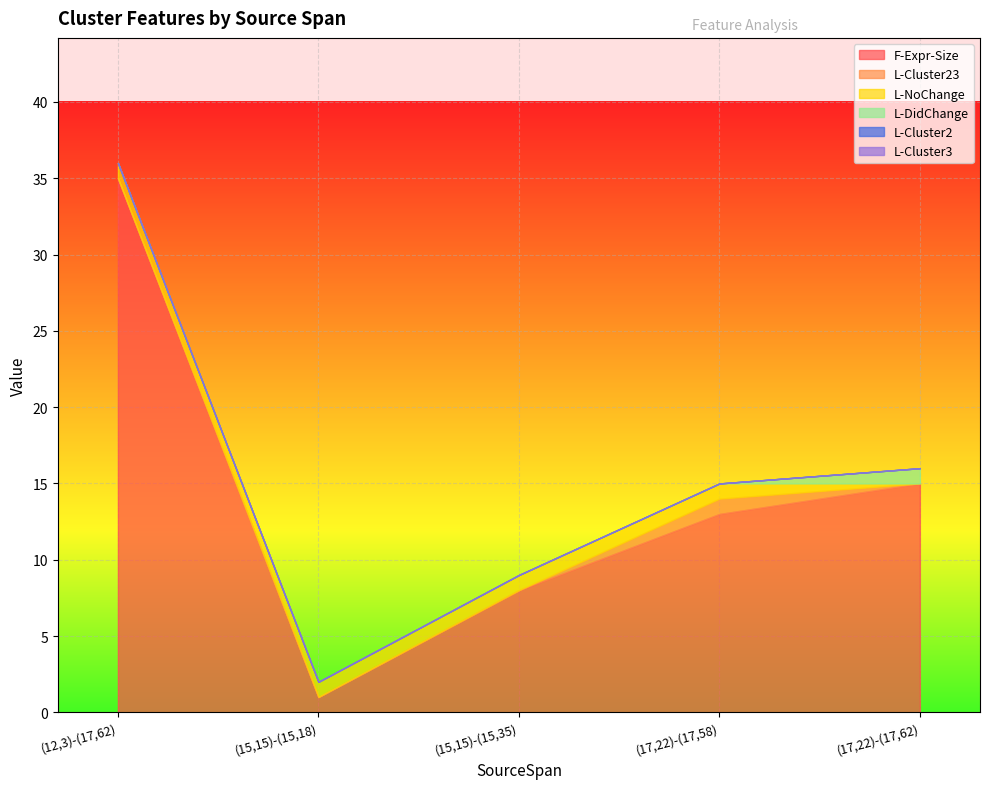

Reading right to left, transcribe all the data shown in this chart.

F-Expr-Size: (17,22)-(17,62)=15	(17,22)-(17,58)=13	(15,15)-(15,35)=8	(15,15)-(15,18)=1	(12,3)-(17,62)=35
L-Cluster23: (17,22)-(17,62)=0	(17,22)-(17,58)=1	(15,15)-(15,35)=0	(15,15)-(15,18)=0	(12,3)-(17,62)=0
L-NoChange: (17,22)-(17,62)=0	(17,22)-(17,58)=1	(15,15)-(15,35)=1	(15,15)-(15,18)=1	(12,3)-(17,62)=1
L-DidChange: (17,22)-(17,62)=1	(17,22)-(17,58)=0	(15,15)-(15,35)=0	(15,15)-(15,18)=0	(12,3)-(17,62)=0
L-Cluster2: (17,22)-(17,62)=0	(17,22)-(17,58)=0	(15,15)-(15,35)=0	(15,15)-(15,18)=0	(12,3)-(17,62)=0
L-Cluster3: (17,22)-(17,62)=0	(17,22)-(17,58)=0	(15,15)-(15,35)=0	(15,15)-(15,18)=0	(12,3)-(17,62)=0